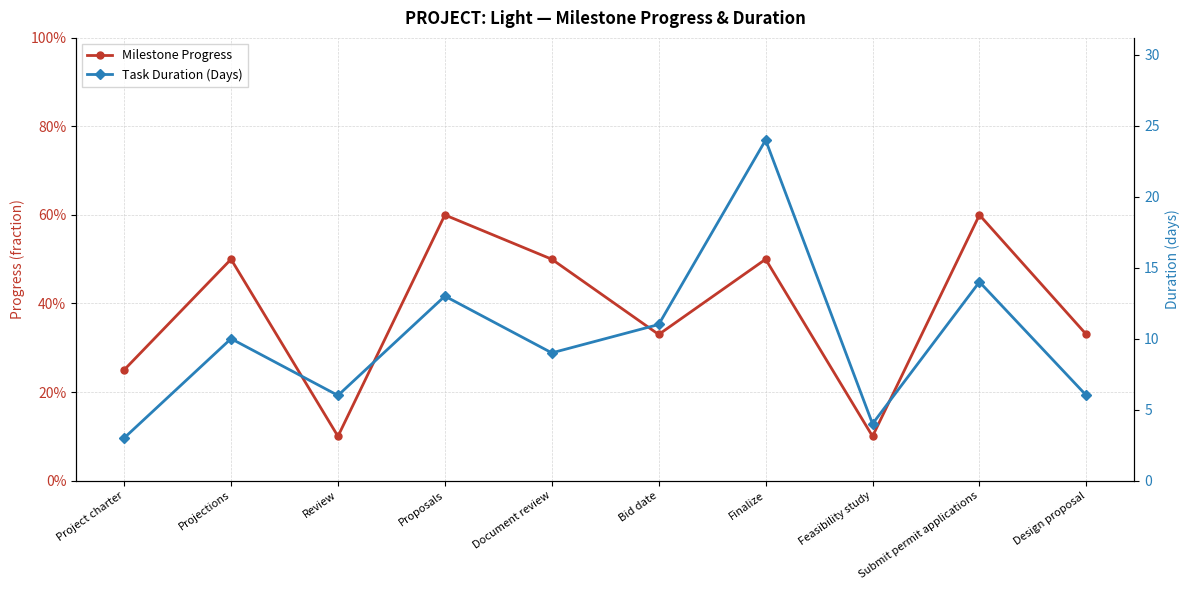

What is the label of the 5th point from the left?

Document review